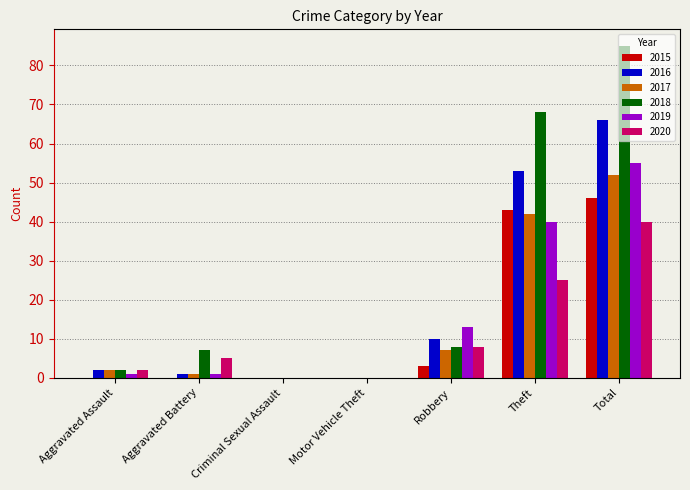

Which series changed the most between Criminal Sexual Assault and Theft?

2018